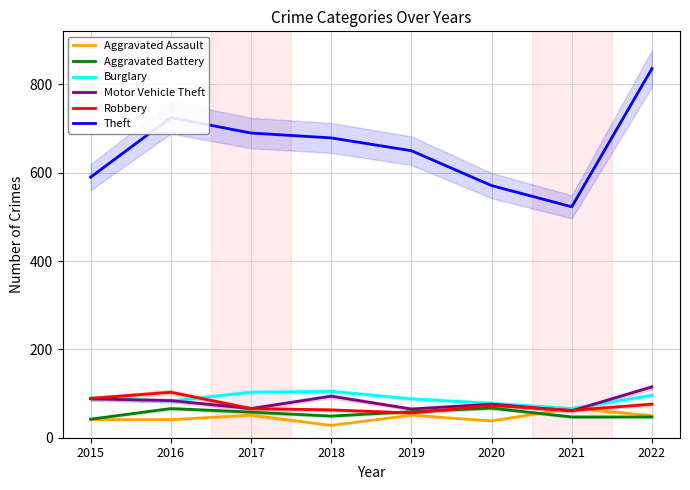

At which label does Robbery first exceed 73?

2015